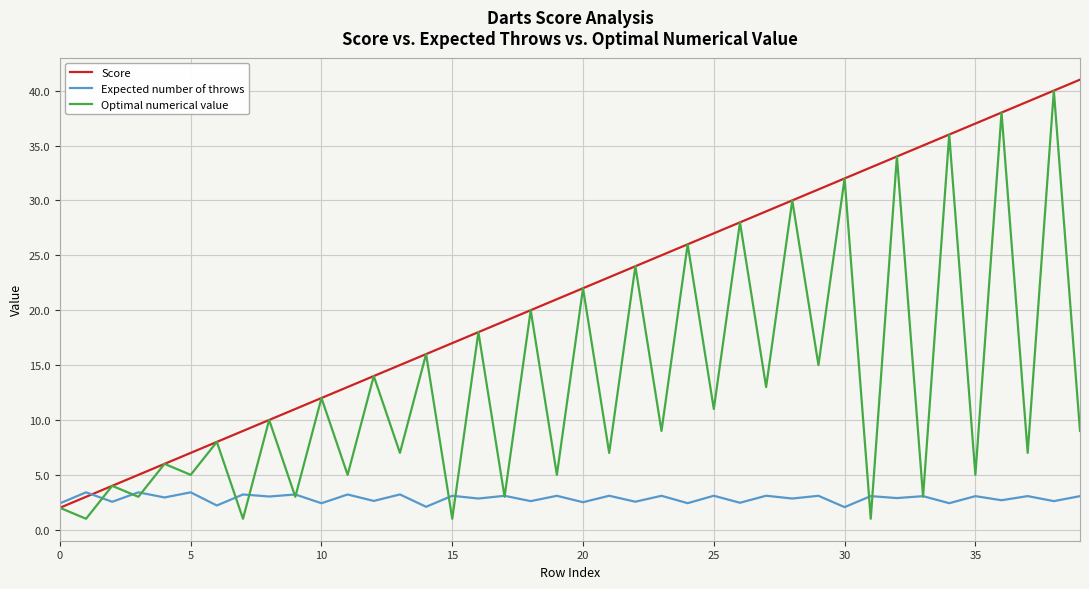

What is the lowest value of the Score series?

2.0